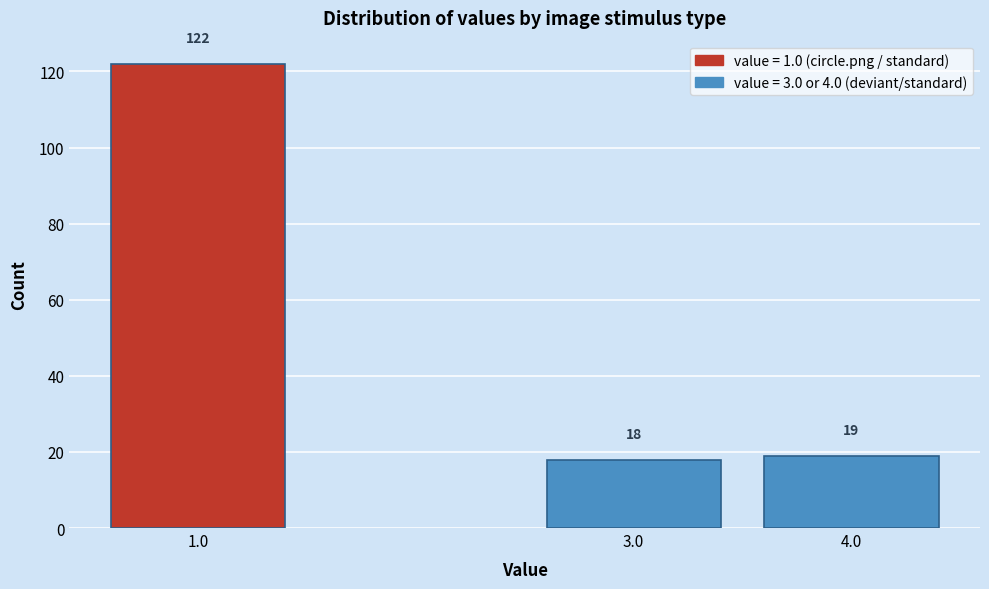

Reading left to right, list all the values displayed in this chart.

1.0=122	3.0=18	4.0=19